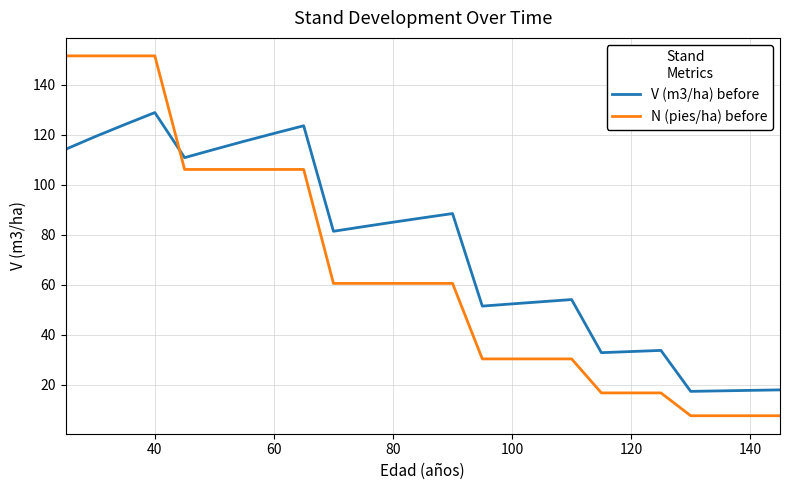

At how many categories does at least one series exceed 149?

4